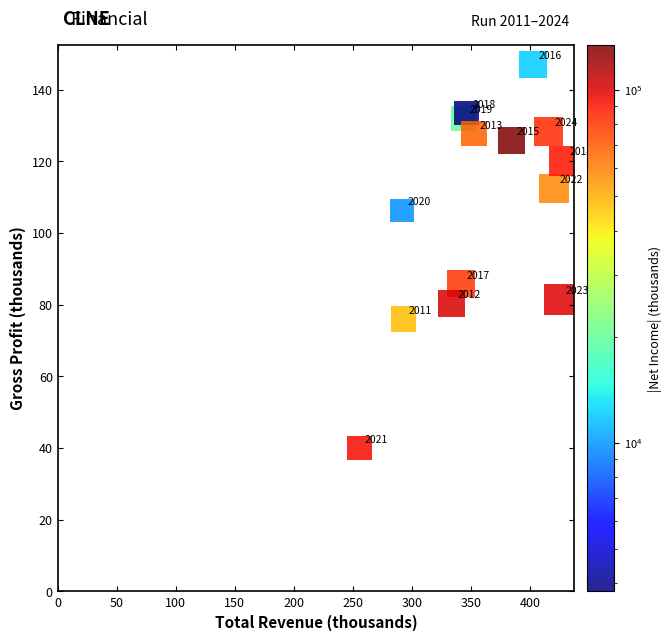

What Y value in the scatter plot is closest to 93?

85.8